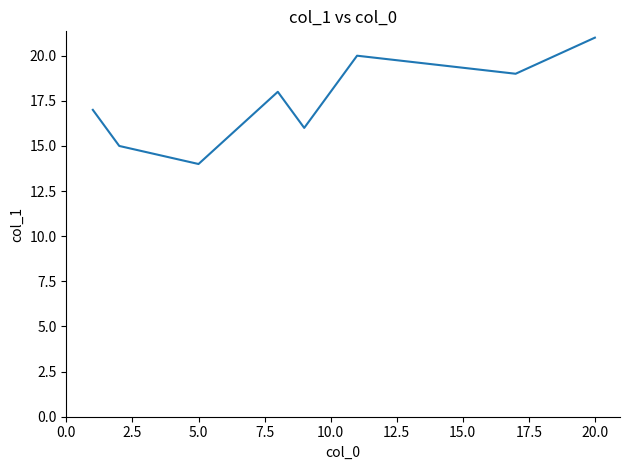

What is the minimum value shown in the chart?

14